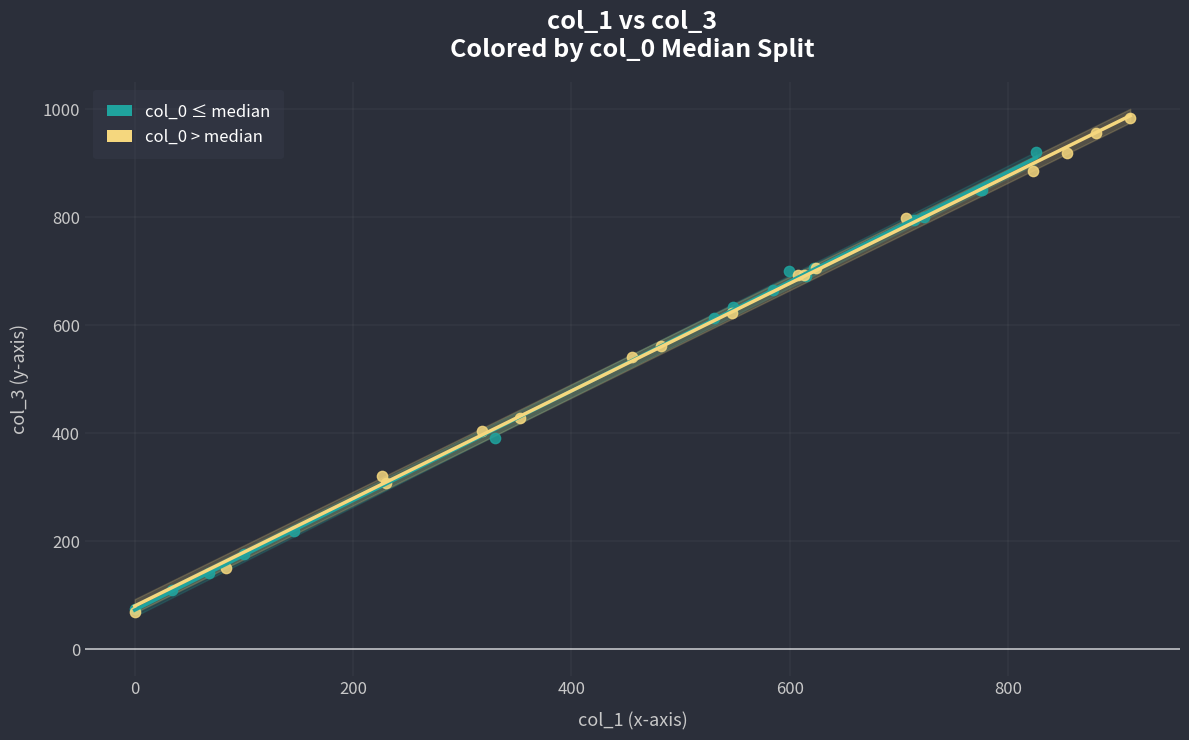

Which series reaches the maximum Y coordinate?

col_0 > median